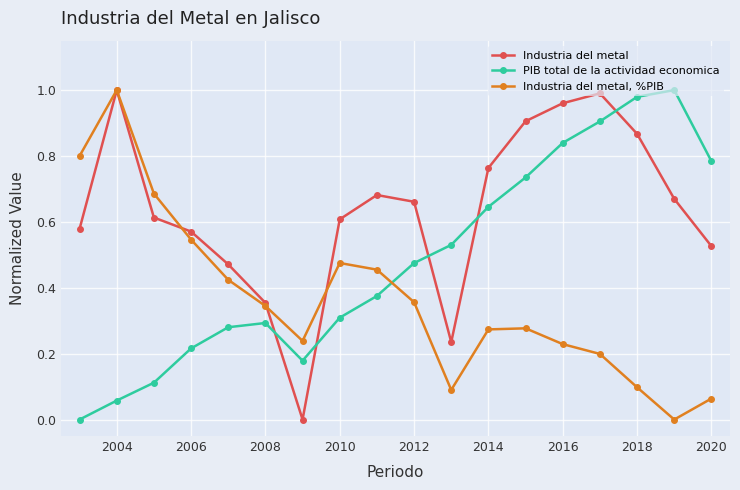

True or false: Industria del metal, %PIB has more than 1 points higher than both neighbors.

True